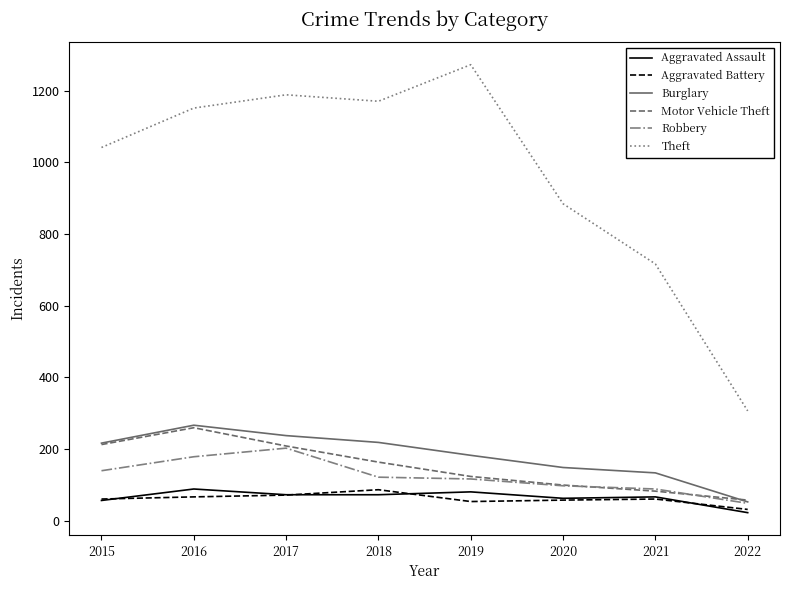

What are all the series names shown in the legend?

Aggravated Assault, Aggravated Battery, Burglary, Motor Vehicle Theft, Robbery, Theft